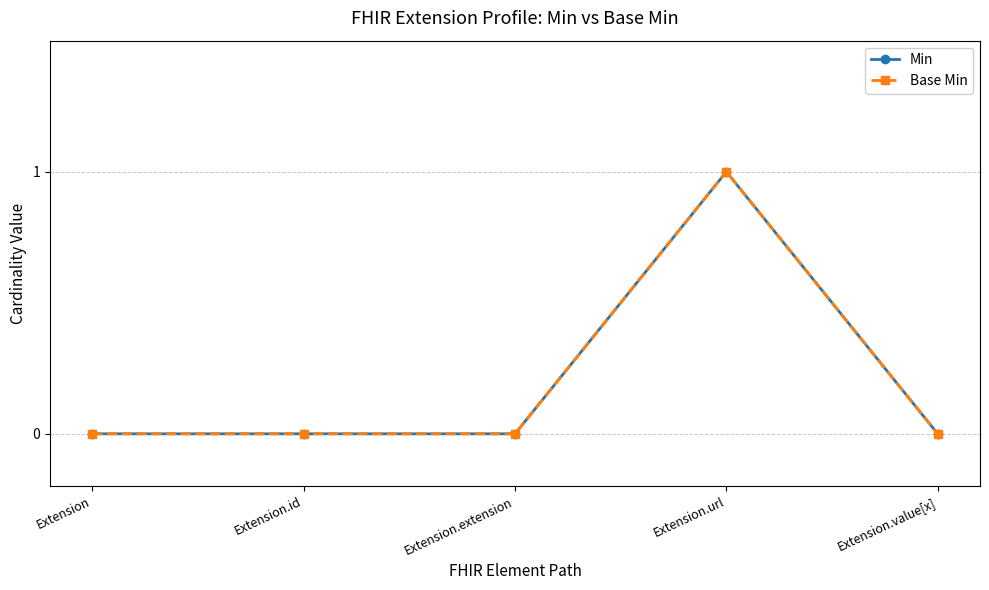

Reading left to right, extract all data points from this chart.

Min: Extension=0	Extension.id=0	Extension.extension=0	Extension.url=1	Extension.value[x]=0
Base Min: Extension=0	Extension.id=0	Extension.extension=0	Extension.url=1	Extension.value[x]=0